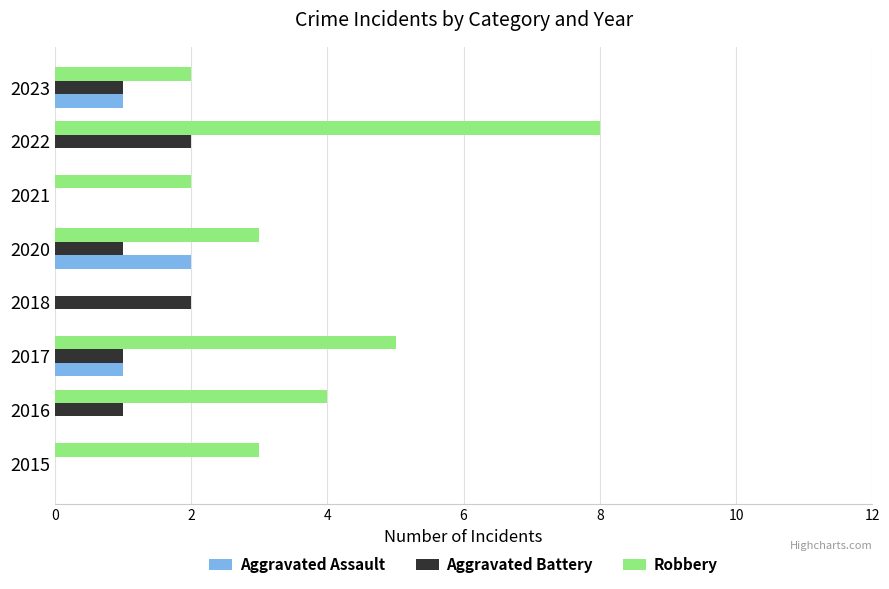

What is the sum of the Robbery values at 2016 and 2018?

4